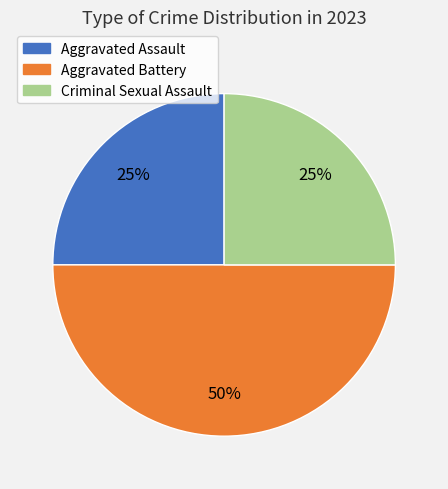

Is it true that Aggravated Assault is 38% of the pie?

False